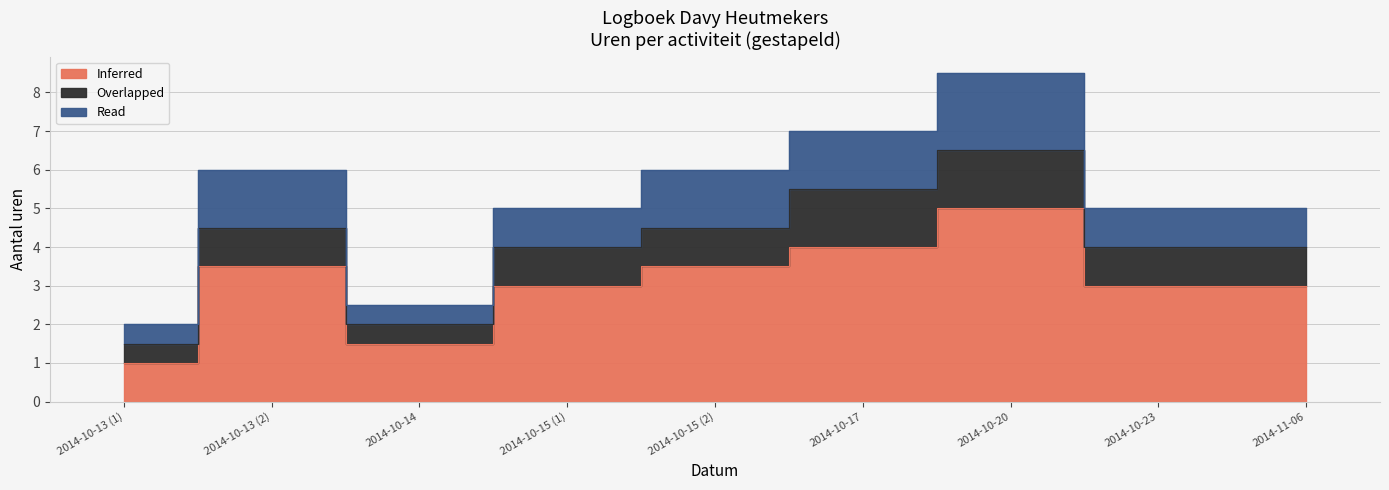

How many interior local valleys does the Read series have?

1